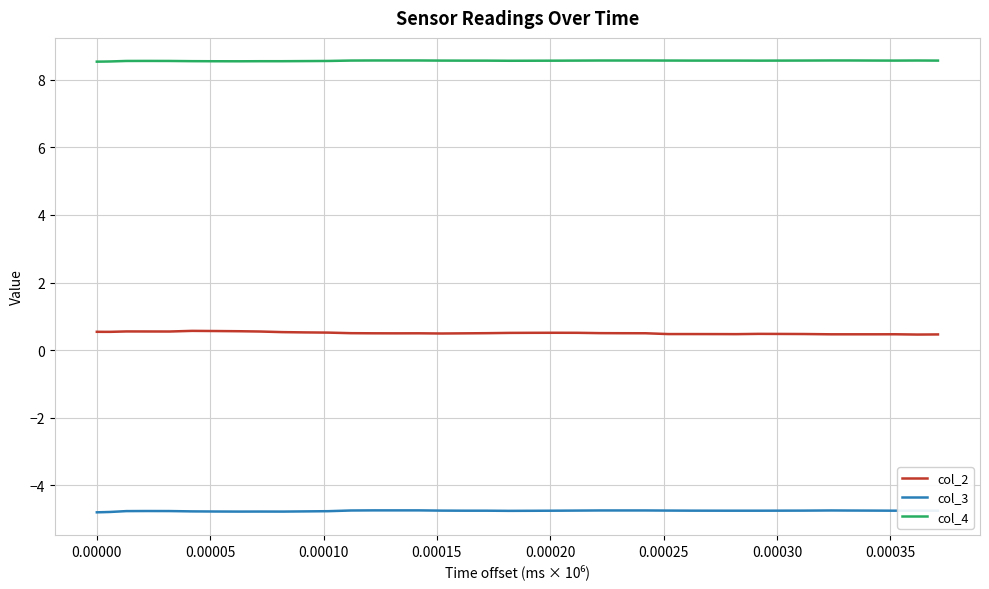

What is the greatest value displayed?

8.6